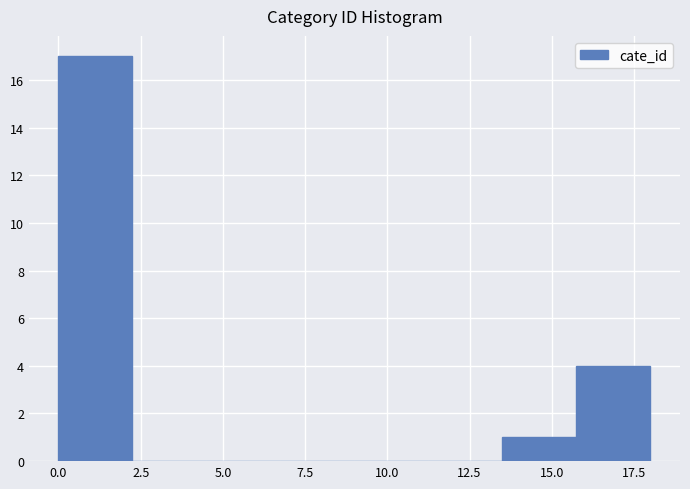

Reading left to right, transcribe this chart: for each bar, give the range it covers on the x-axis and its height. Neither the bar edges nor the heights are printed on the chart, so give them approximately, as read against the axes.

0.00 to 2.25: 17
2.25 to 4.50: 0
4.50 to 6.75: 0
6.75 to 9.00: 0
9.00 to 11.25: 0
11.25 to 13.50: 0
13.50 to 15.75: 1
15.75 to 18.00: 4